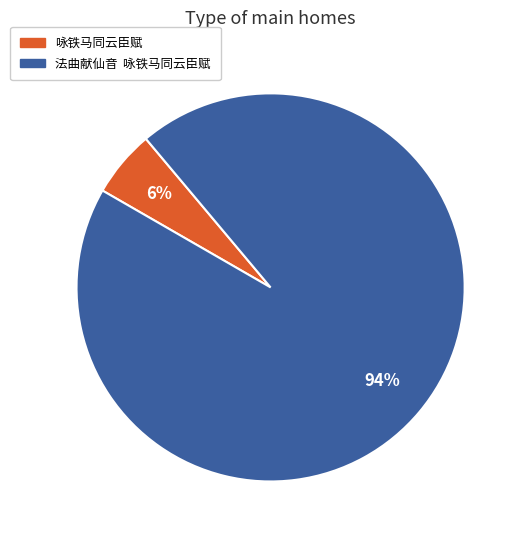

To the nearest percent, what portion does 咏铁马同云臣赋 represent?

6%